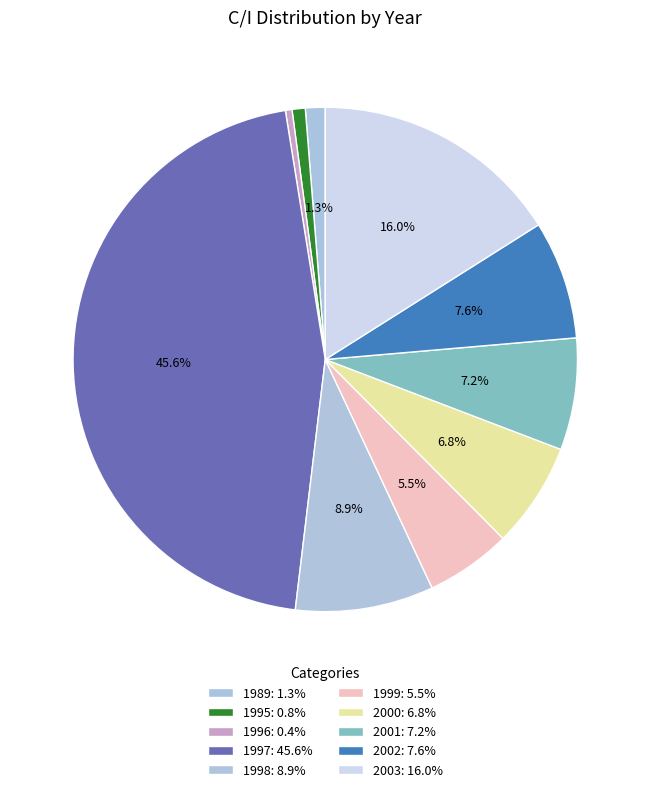

How many segments does this pie chart have?

10